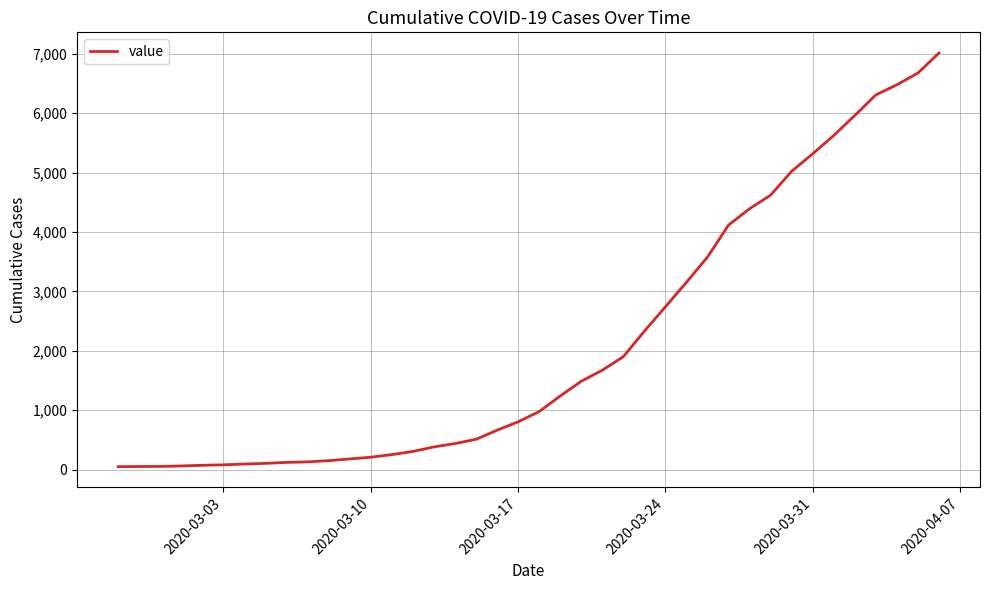

What is the average value?

2133